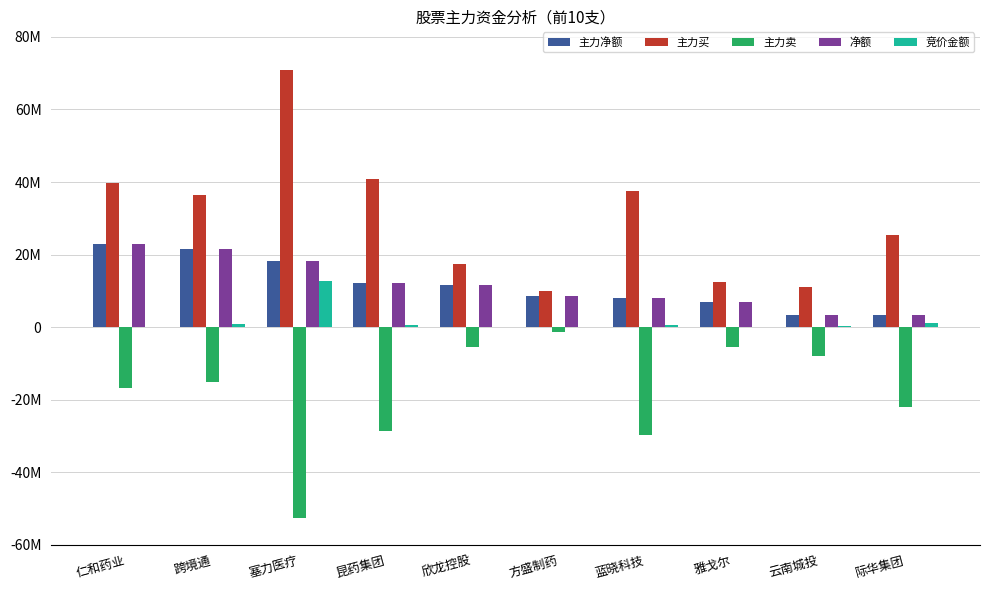

Which series changed the most between 仁和药业 and 雅戈尔?

主力买